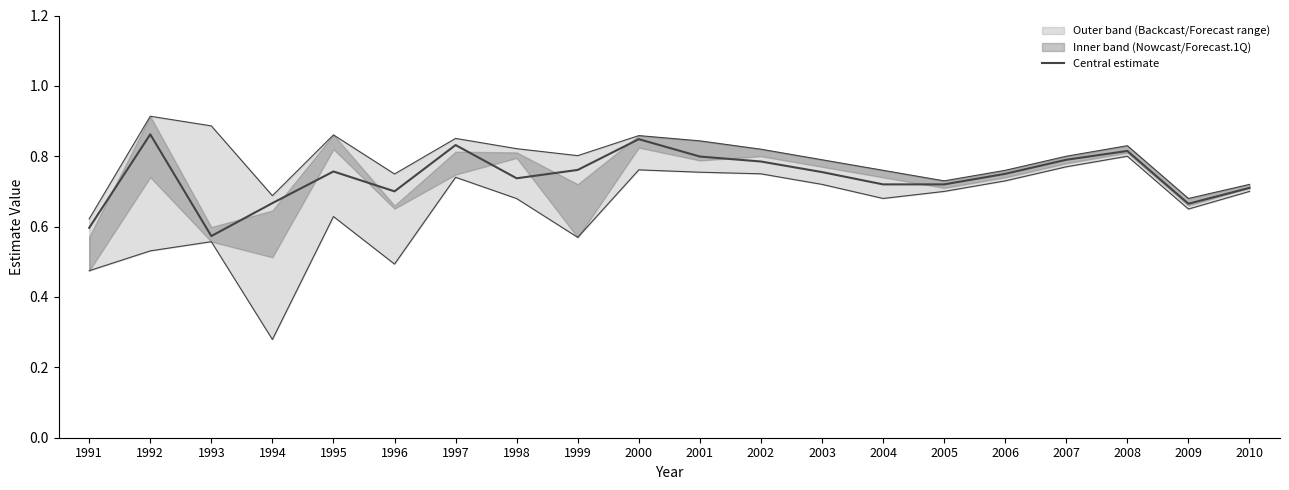

Which label corresponds to the largest value in the chart?

1992